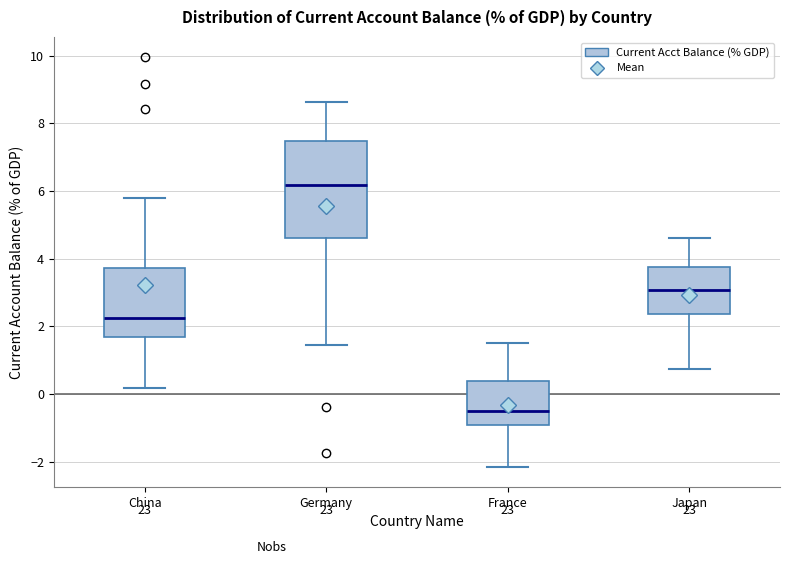

Comparing the boxes themselves (not the whiskers), which one is the tallest?

Germany